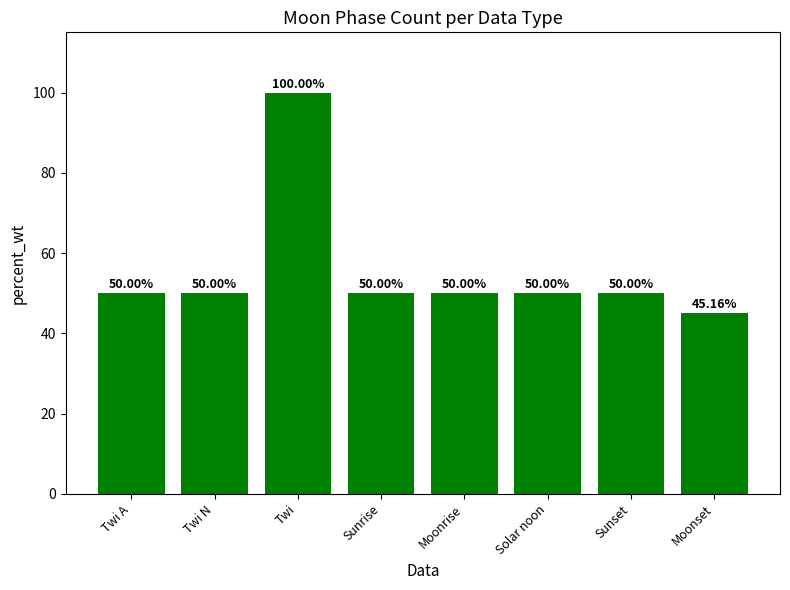

Reading left to right, transcribe all the data shown in this chart.

50.0	50.0	100.0	50.0	50.0	50.0	50.0	45.2